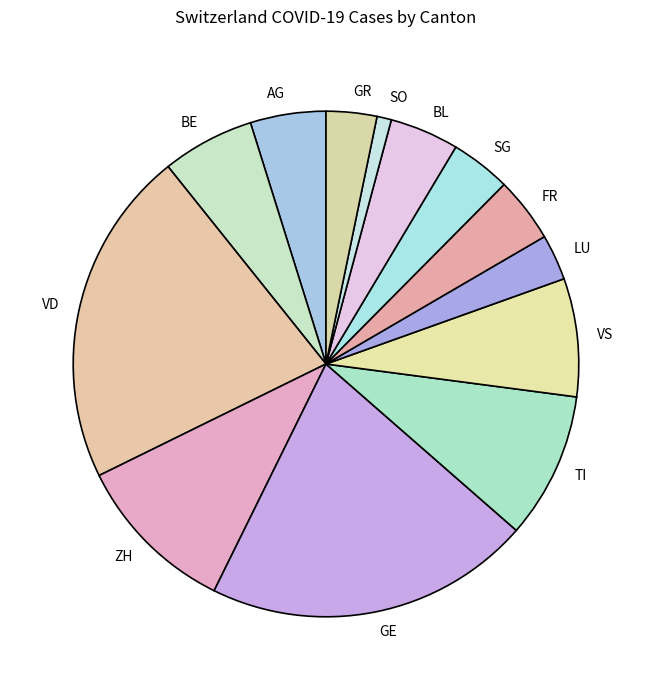

Do ZH and GR together represent more than half of the pie?

No